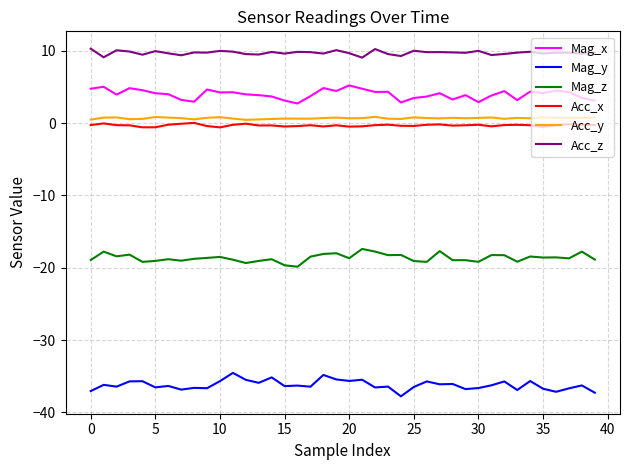

True or false: Acc_z and Acc_x cross at least once.

False